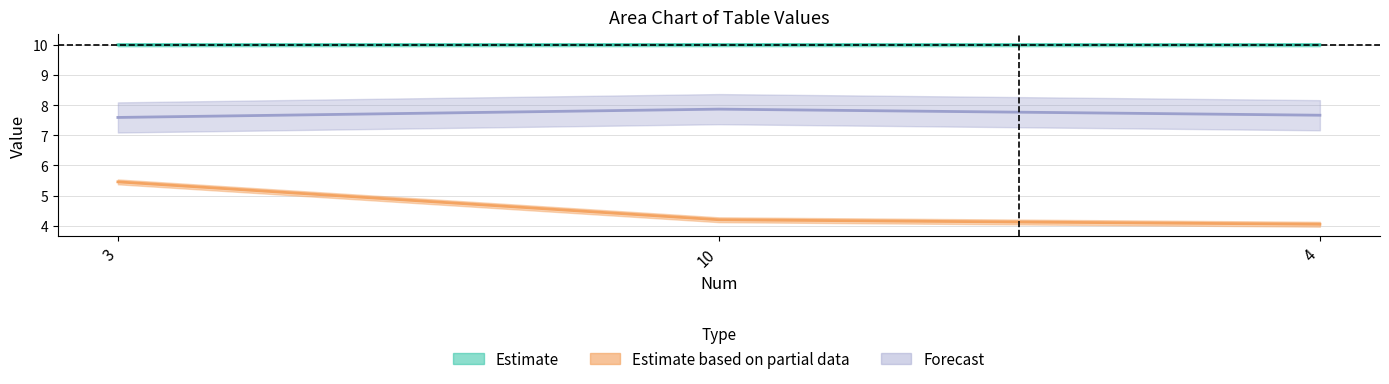

At how many categories does at least one series exceed 4?

3